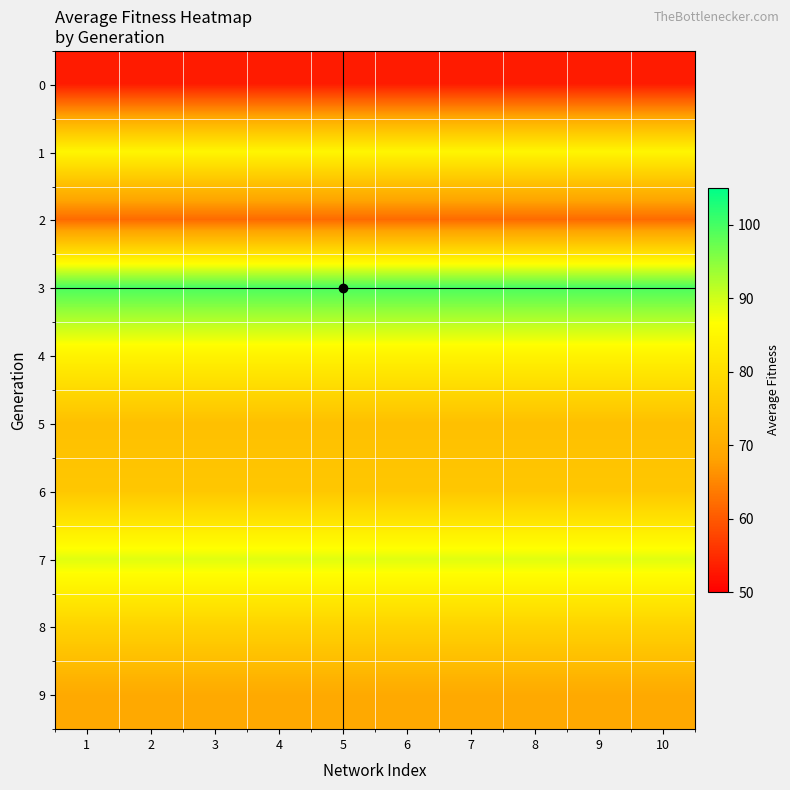

Reading left to right, transcribe all the data shown in this chart.

0: 1=53.2	2=53.2	3=53.2	4=53.2	5=53.2	6=53.2	7=53.2	8=53.2	9=53.2	10=53.2
1: 1=84.8	2=84.8	3=84.8	4=84.8	5=84.8	6=84.8	7=84.8	8=84.8	9=84.8	10=84.8
2: 1=61.9	2=61.9	3=61.9	4=61.9	5=61.9	6=61.9	7=61.9	8=61.9	9=61.9	10=61.9
3: 1=99.7	2=99.7	3=99.7	4=99.7	5=99.7	6=99.7	7=99.7	8=99.7	9=99.7	10=99.7
4: 1=84.2	2=84.2	3=84.2	4=84.2	5=84.2	6=84.2	7=84.2	8=84.2	9=84.2	10=84.2
5: 1=73.9	2=73.9	3=73.9	4=73.9	5=73.9	6=73.9	7=73.9	8=73.9	9=73.9	10=73.9
6: 1=75.4	2=75.4	3=75.4	4=75.4	5=75.4	6=75.4	7=75.4	8=75.4	9=75.4	10=75.4
7: 1=88.8	2=88.8	3=88.8	4=88.8	5=88.8	6=88.8	7=88.8	8=88.8	9=88.8	10=88.8
8: 1=77.7	2=77.7	3=77.7	4=77.7	5=77.7	6=77.7	7=77.7	8=77.7	9=77.7	10=77.7
9: 1=69.3	2=69.3	3=69.3	4=69.3	5=69.3	6=69.3	7=69.3	8=69.3	9=69.3	10=69.3